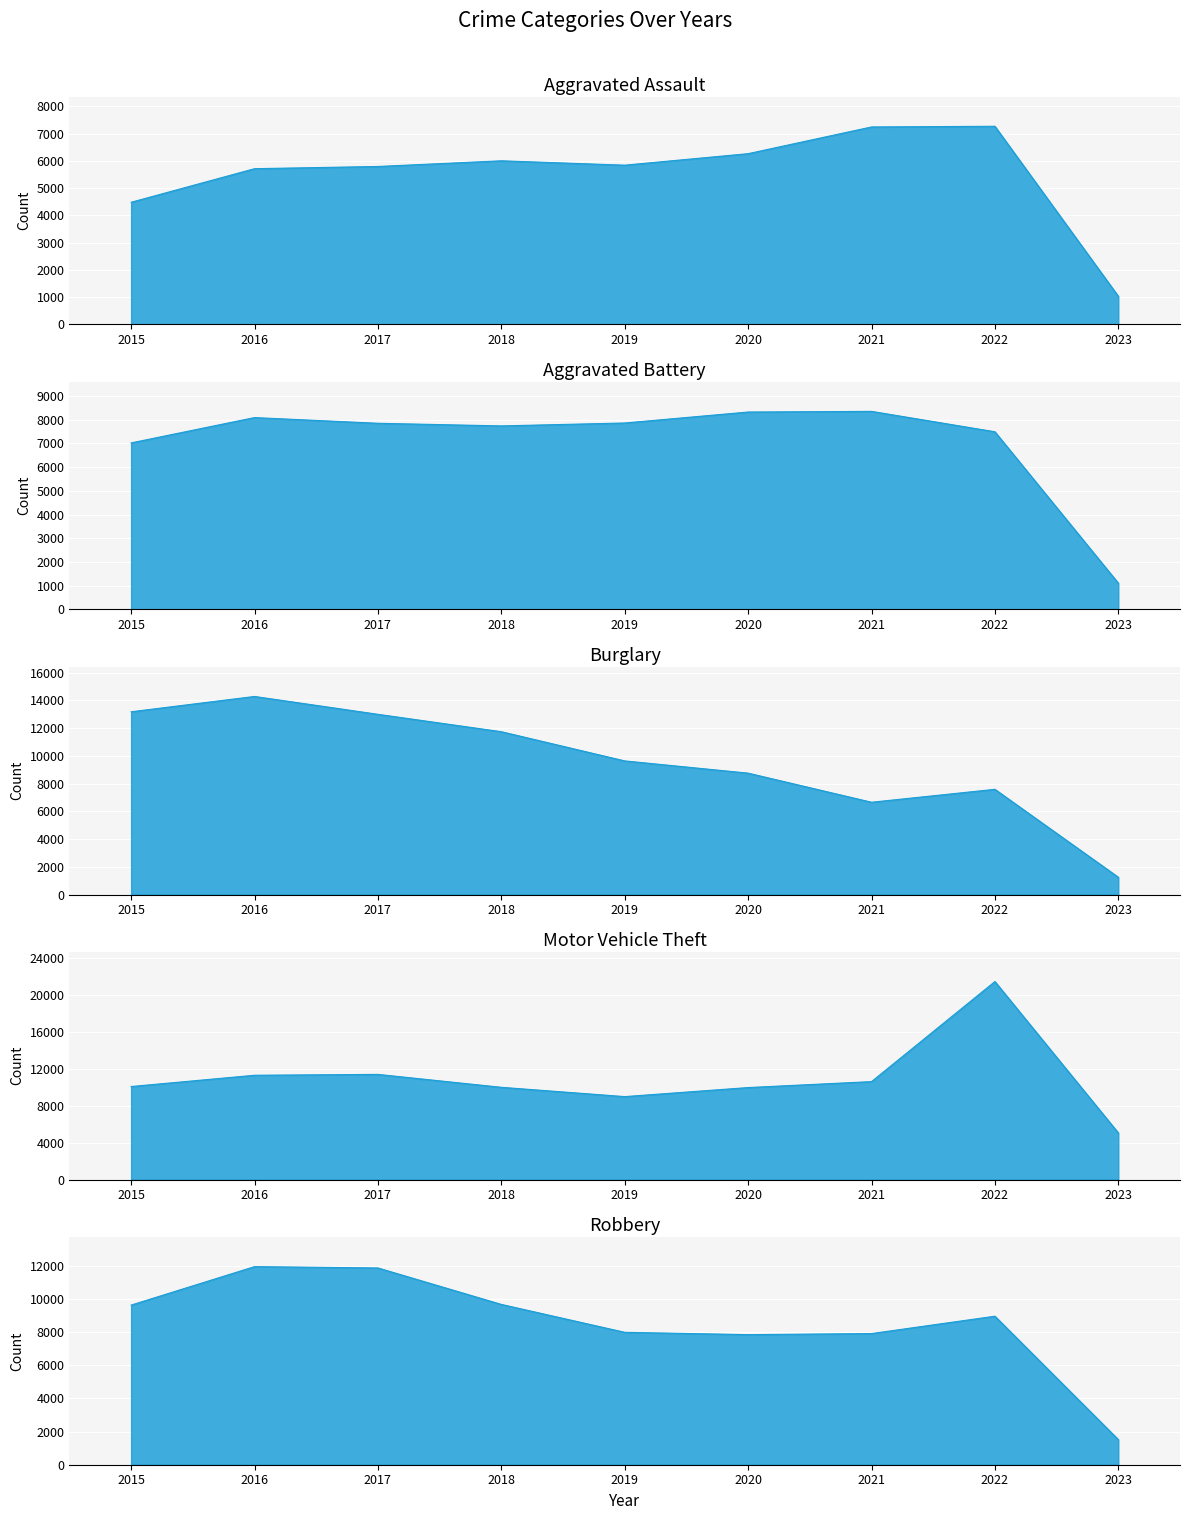

Does the chart display data point markers on the line(s)?

No